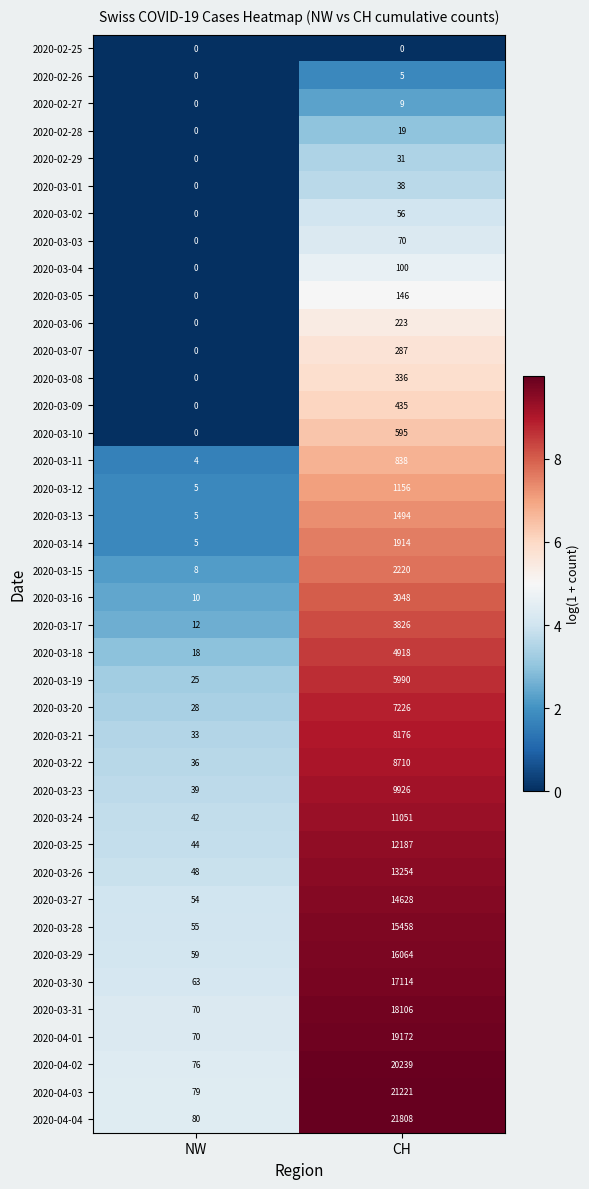

What is the total value across all series at CH?

262094